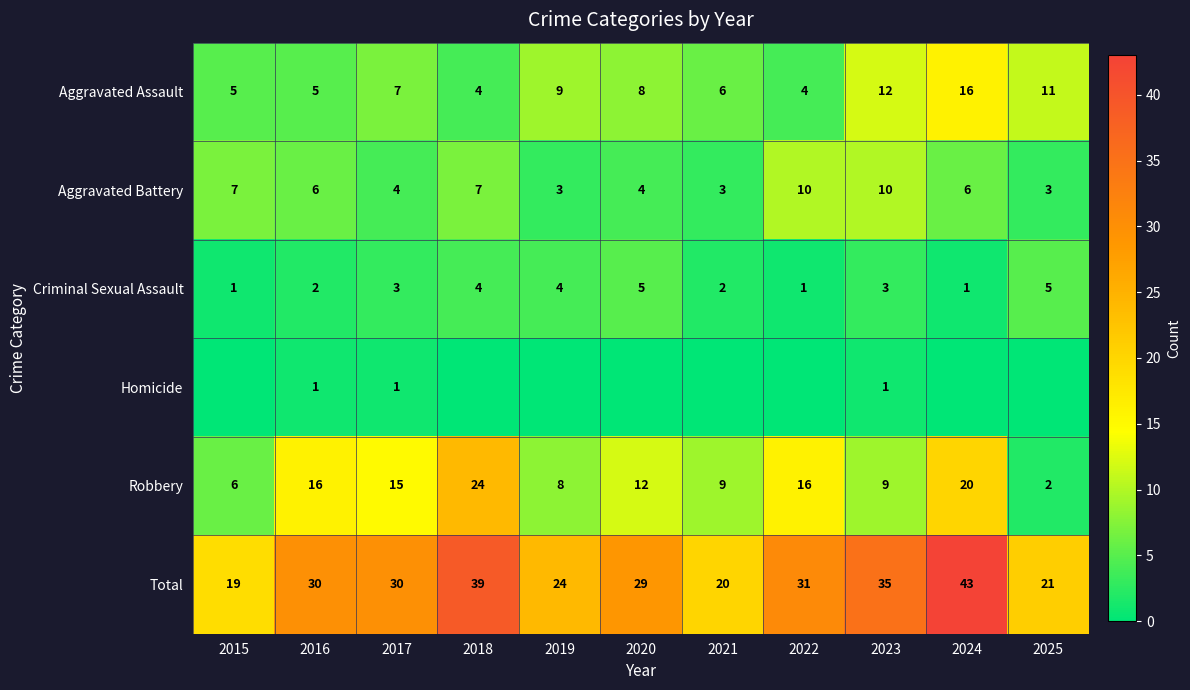

What is the difference between the maximum and minimum values in the Robbery series?

22